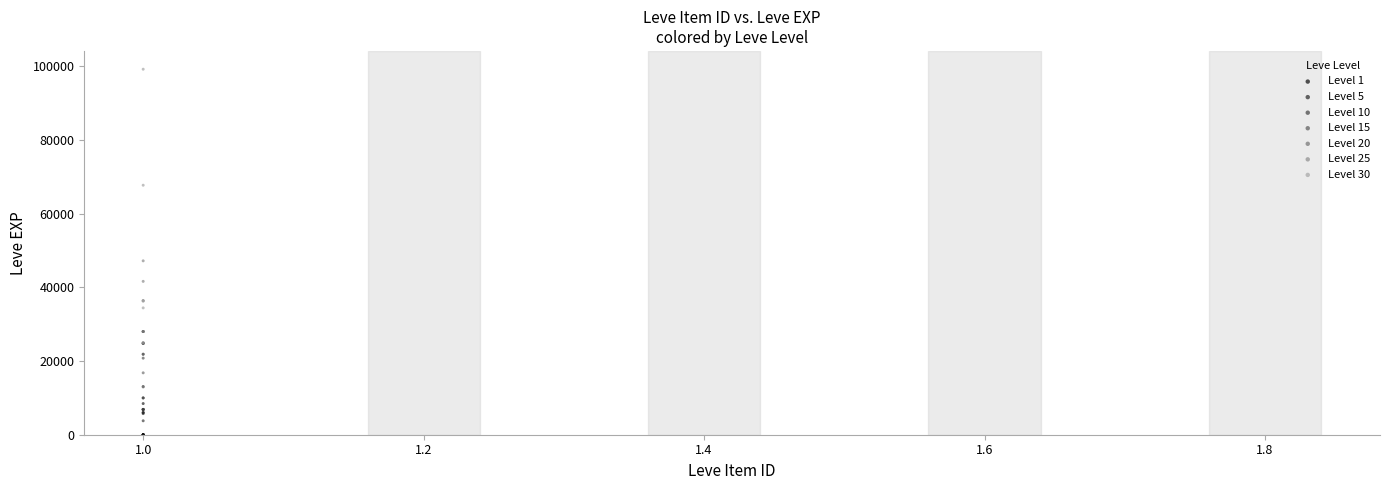

Which series reaches the maximum Y coordinate?

Level 30